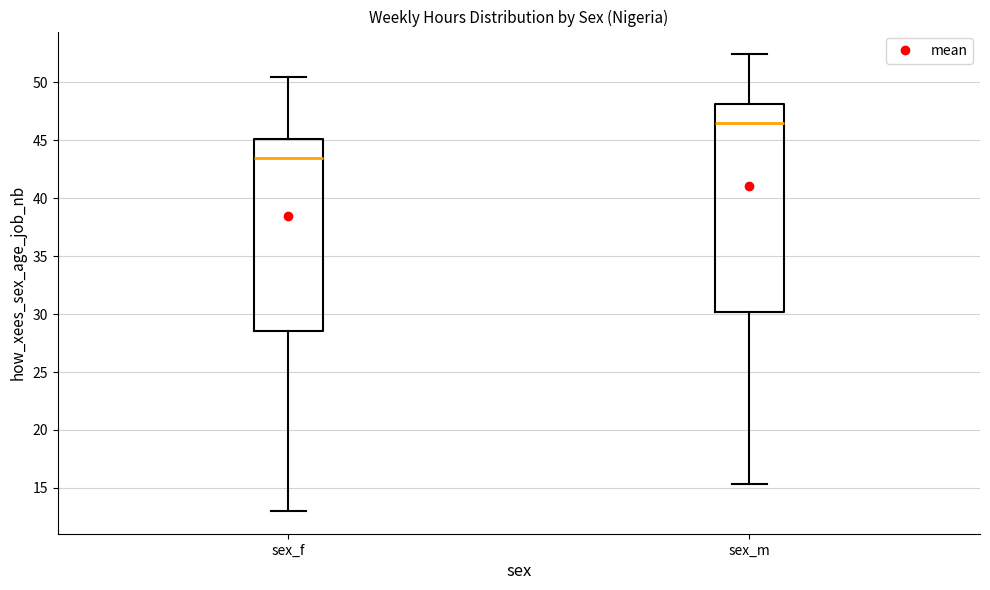

Reading left to right, read every box against the y-axis: the position of its median line, the range the box covers, and the ends of its whiskers. The values are not printed on the chart, so give them approximately, as read against the axis.

sex_f: median 43.5, box 28.5 to 45.0, whiskers 13.0 to 50.5
sex_m: median 46.5, box 30.0 to 48.0, whiskers 15.5 to 52.5